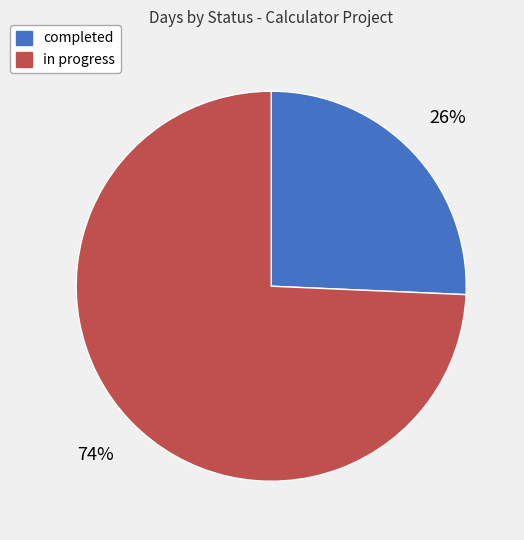

To the nearest percent, what percentage of the pie is in progress?

74%